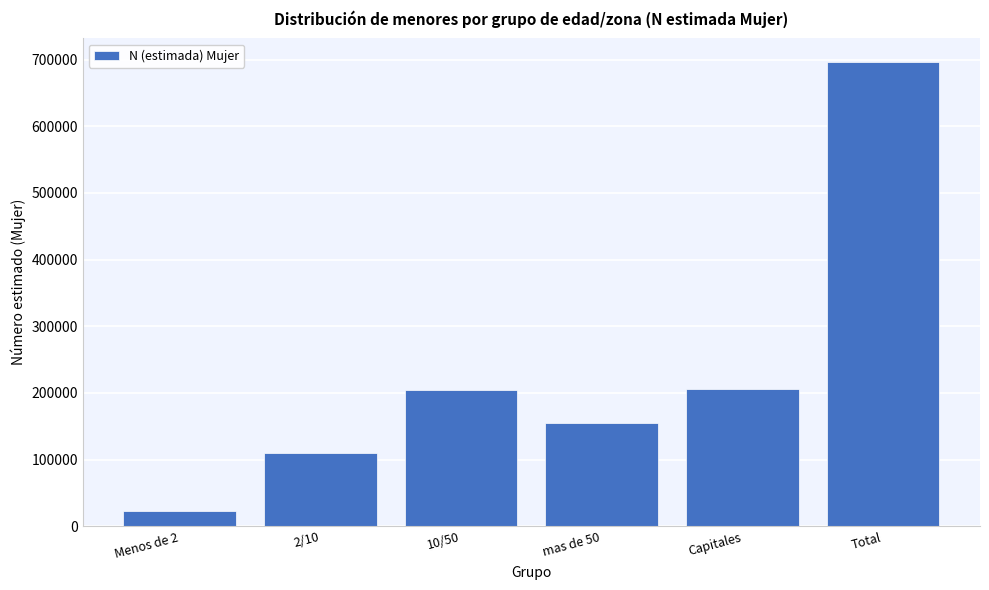

What is the greatest value displayed?

696938